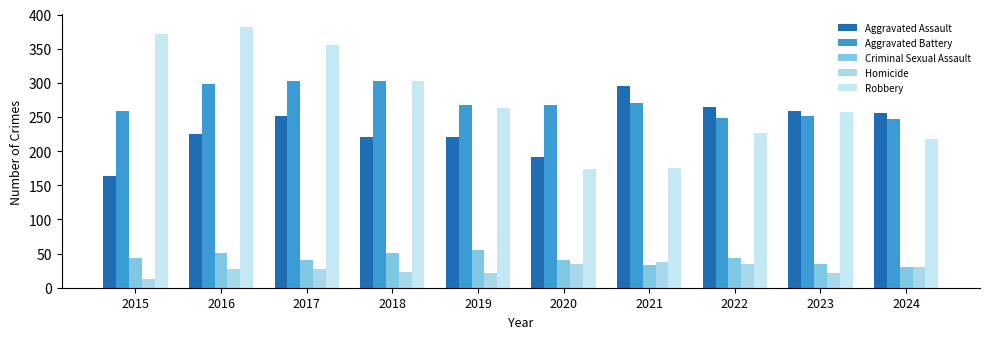

What is the average value of the Aggravated Assault series?

235